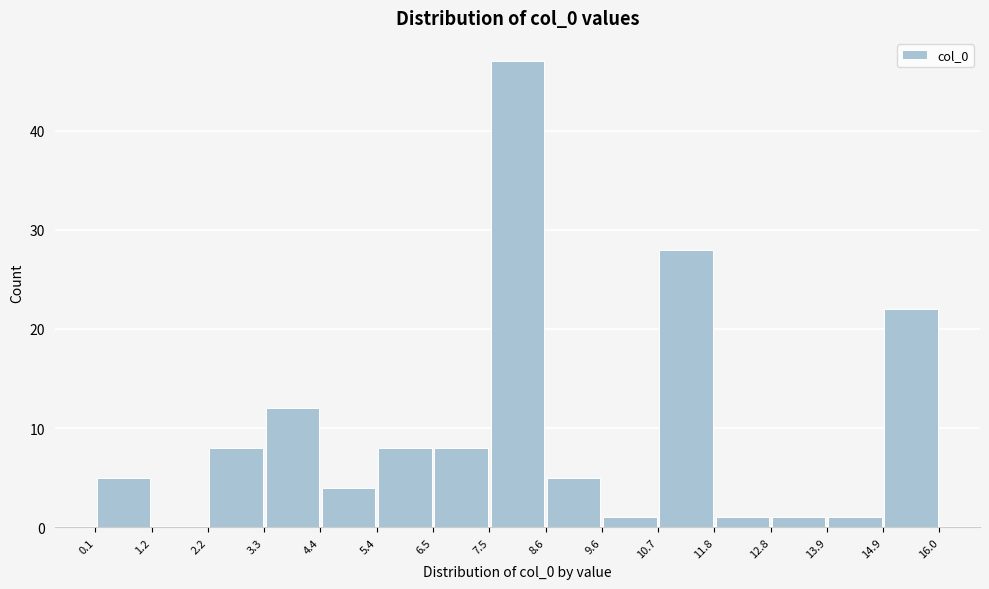

Which range on the x-axis has the tallest bar?

7.5 to 8.6